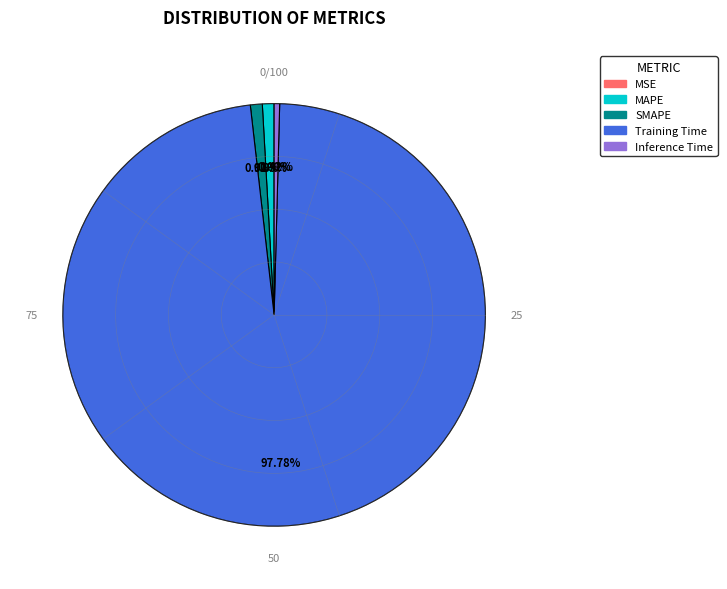

Combined, do MAPE and Inference Time account for over 50%?

No